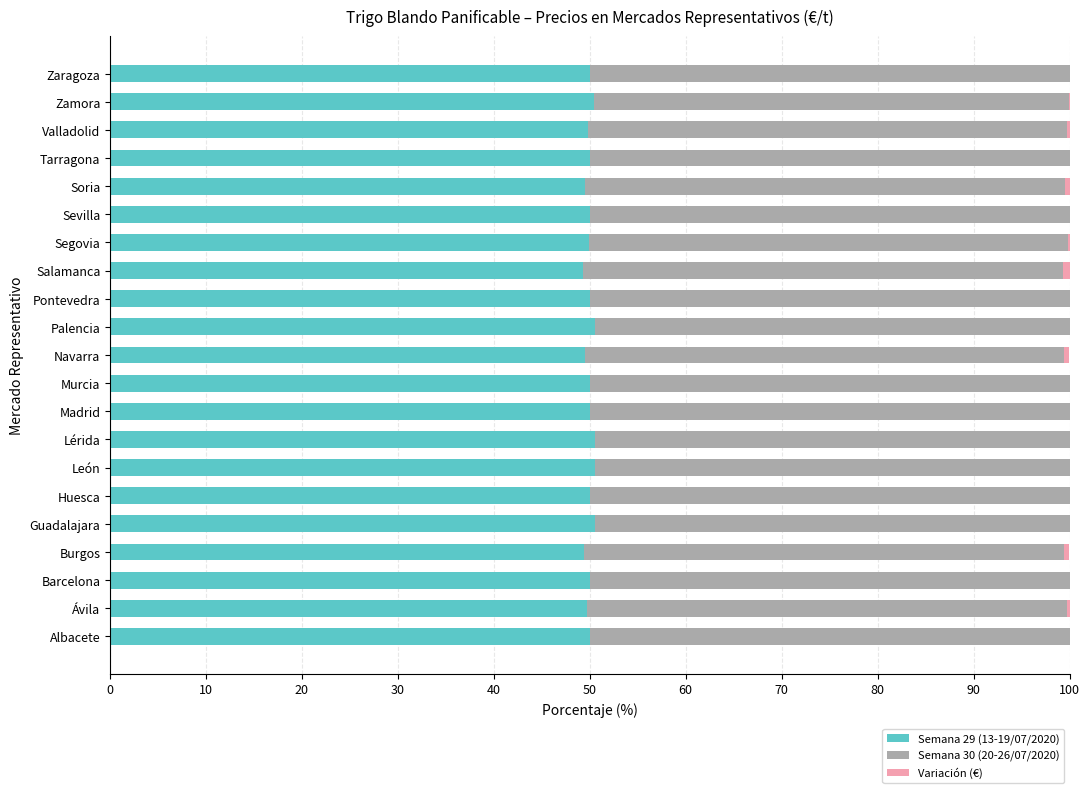

Count the number of categories in the chart.

21